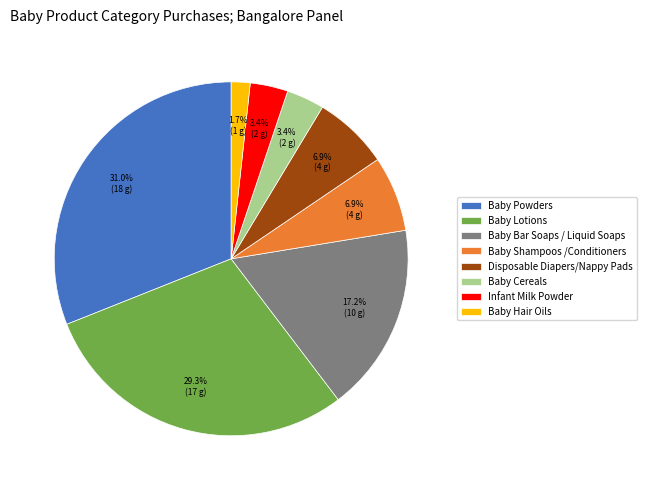

Which slice is the smallest?

Baby Hair Oils